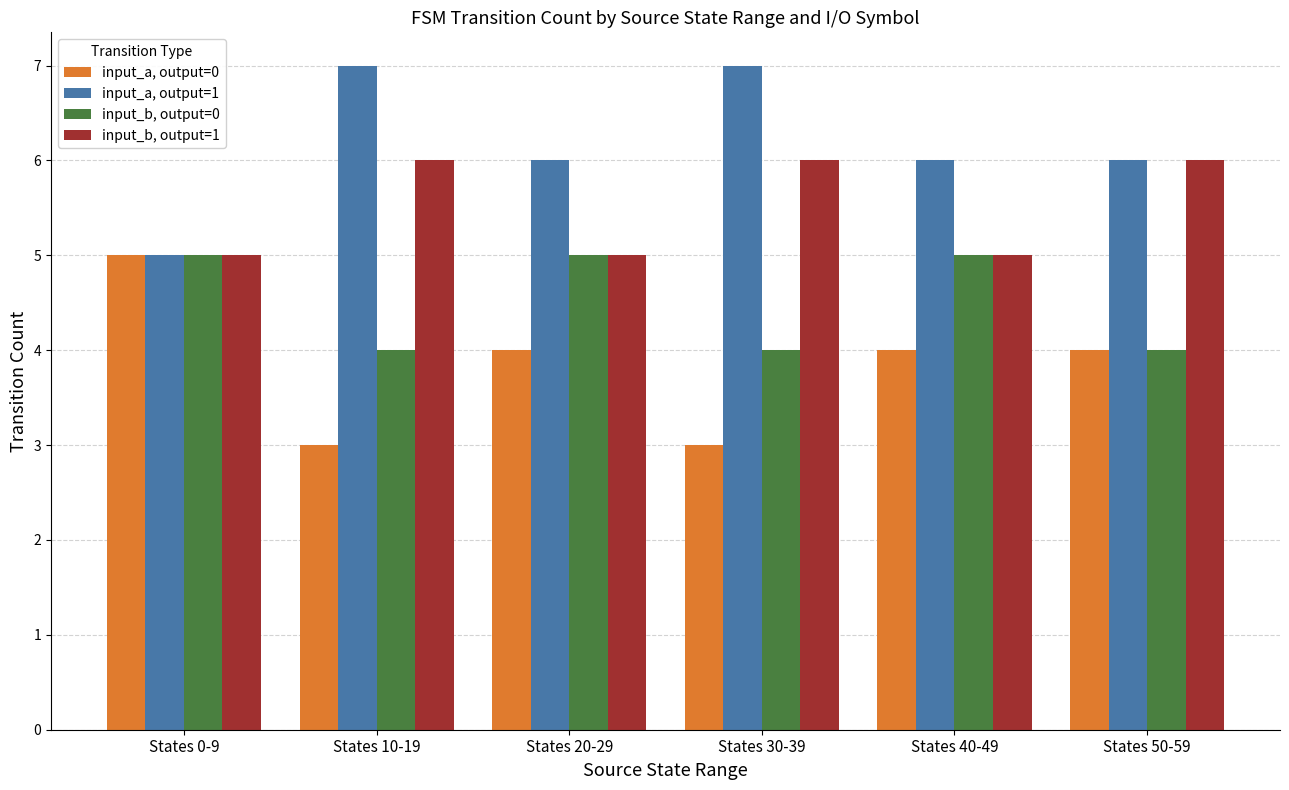

Which series has the largest total across all categories?

input_a, output=1